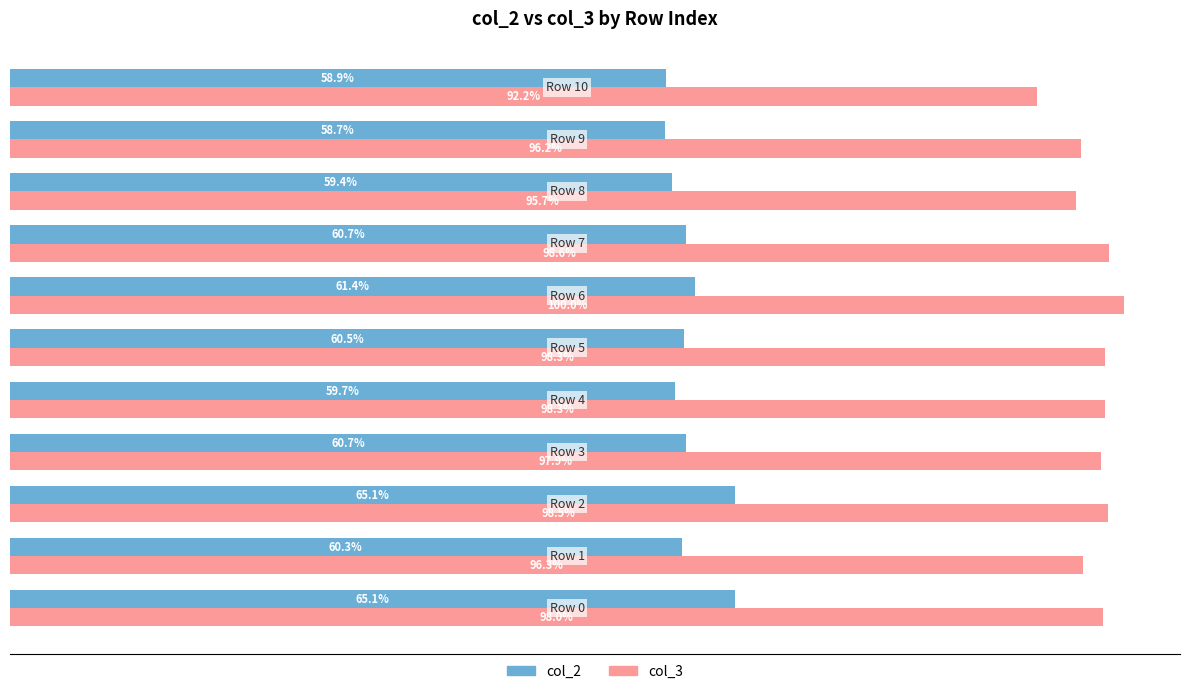

What are all the series names shown in the legend?

col_2, col_3